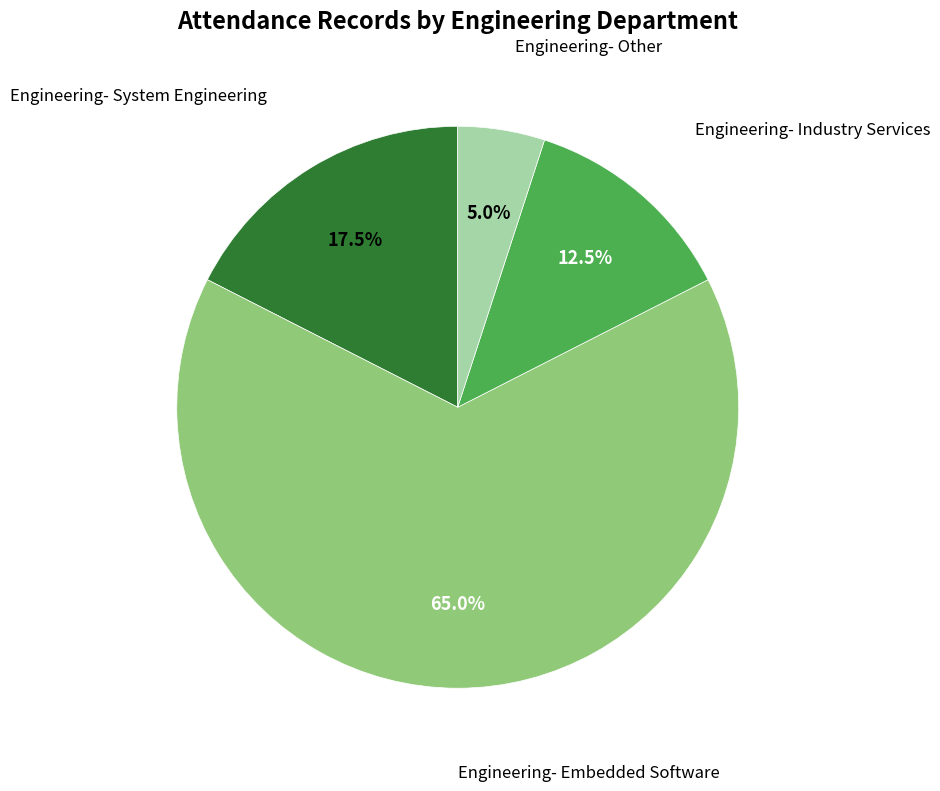

Does any single category account for the majority?

Yes